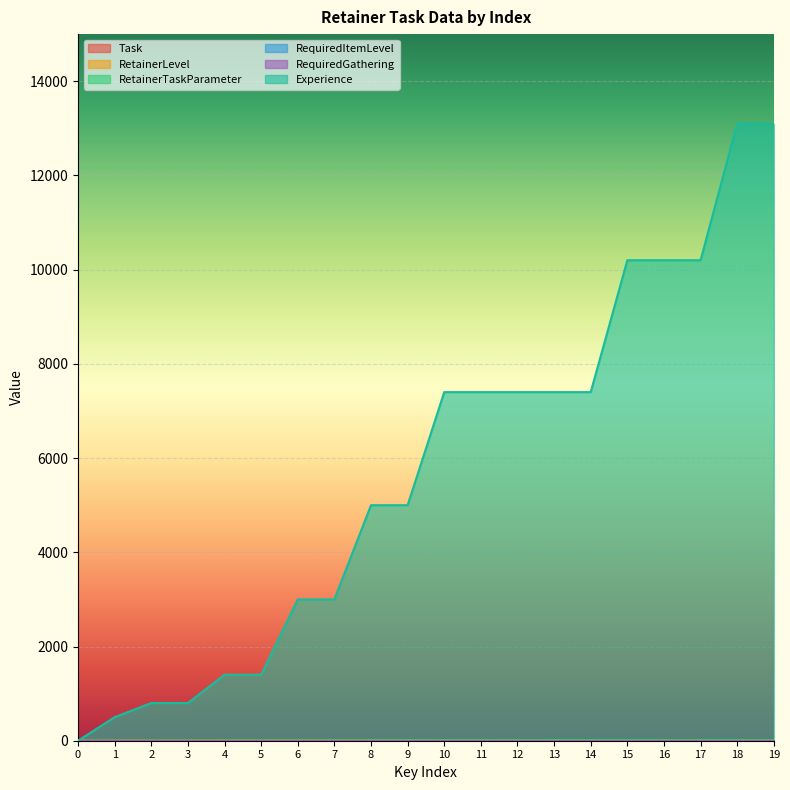

Reading right to left, list all the values displayed in this chart.

Task: 19=19	18=18	17=17	16=16	15=15	14=14	13=13	12=12	11=11	10=10	9=9	8=8	7=7	6=6	5=5	4=4	3=3	2=2	1=1	0=0
RetainerLevel: 19=14	18=14	17=13	16=12	15=12	14=11	13=11	12=10	11=10	10=10	9=9	8=8	7=7	6=6	5=5	4=4	3=3	2=2	1=1	0=1
RetainerTaskParameter: 19=14	18=14	17=13	16=12	15=12	14=11	13=11	12=10	11=10	10=10	9=9	8=8	7=7	6=6	5=5	4=4	3=3	2=2	1=1	0=1
Experience: 19=13100	18=13100	17=10200	16=10200	15=10200	14=7400	13=7400	12=7400	11=7400	10=7400	9=5000	8=5000	7=3000	6=3000	5=1400	4=1400	3=800	2=800	1=500	0=0